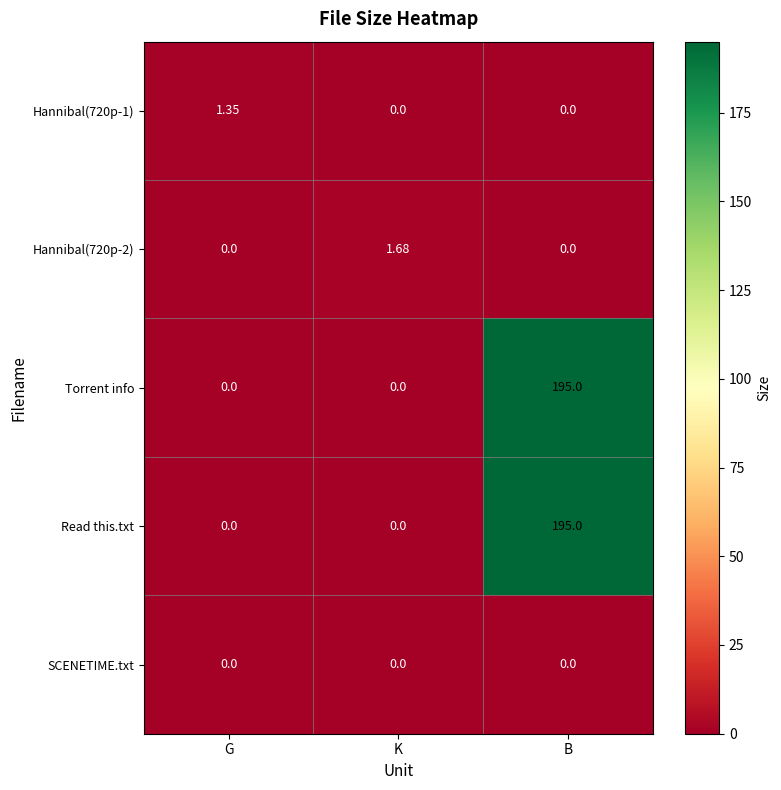

Is the value of Hannibal(720p-1) at G greater than the value of Hannibal(720p-2) at B?

Yes